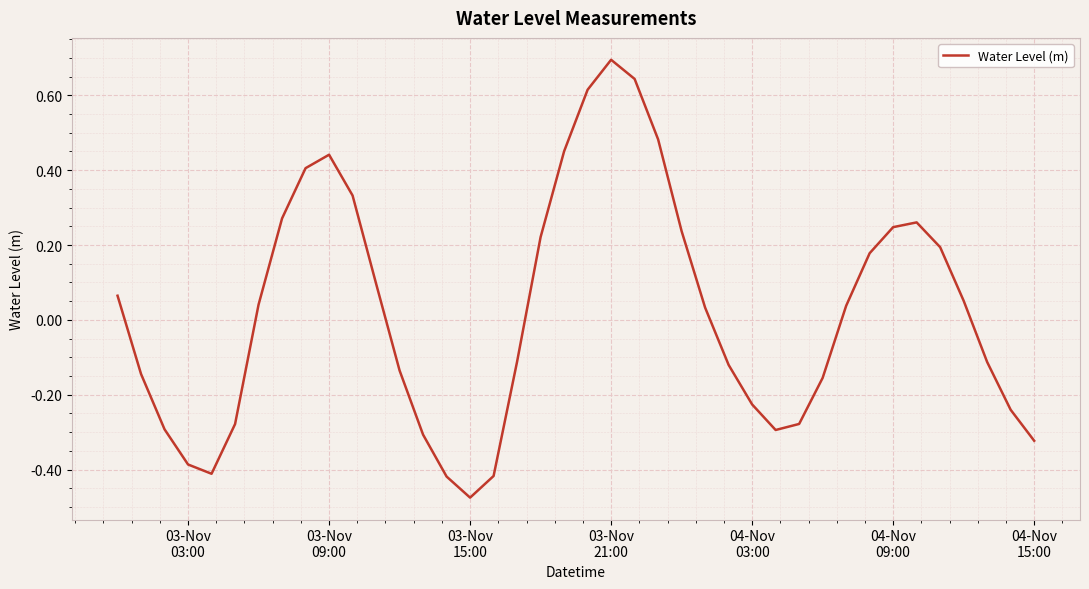

What is the greatest value displayed?

0.7